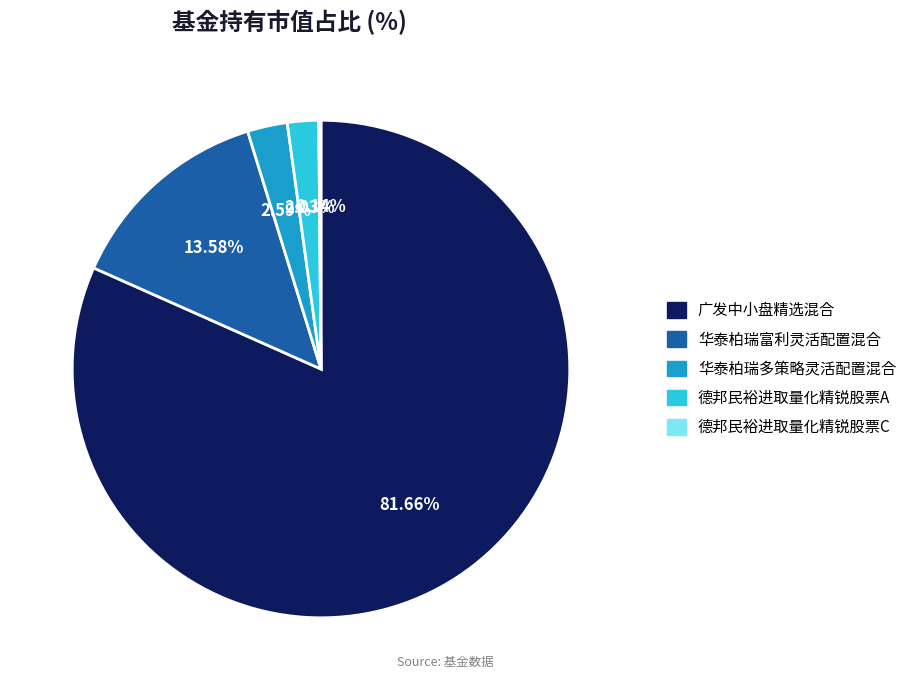

Which category has the biggest portion of the pie?

广发中小盘精选混合